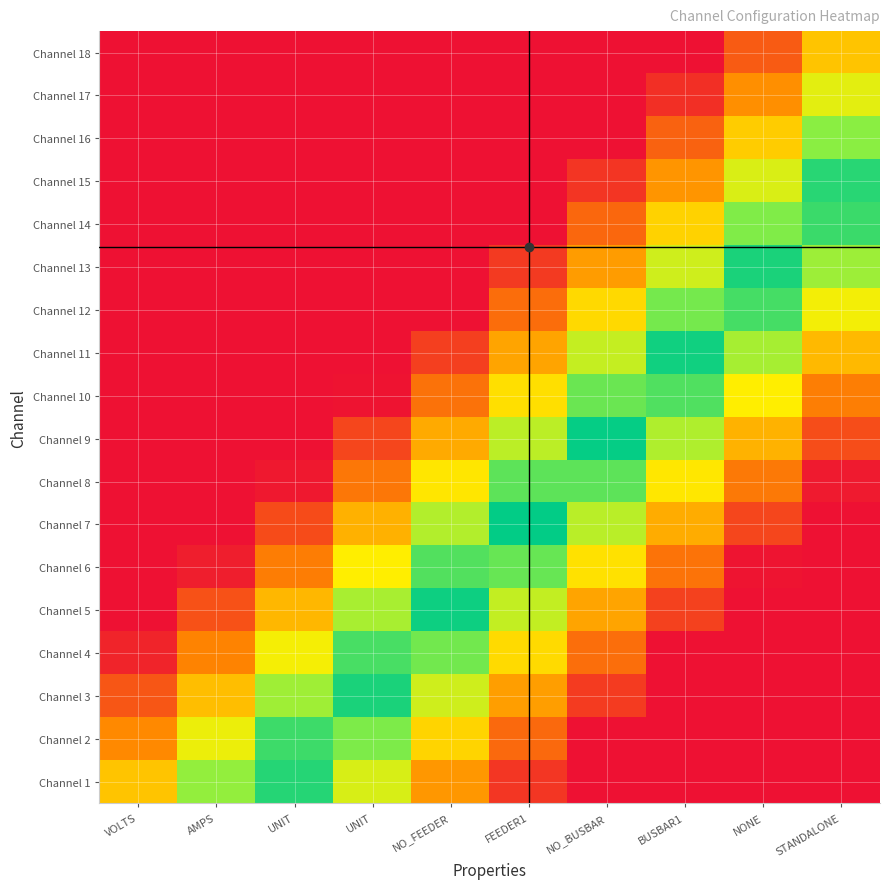

Which has a higher value, UNIT or FEEDER1?

FEEDER1